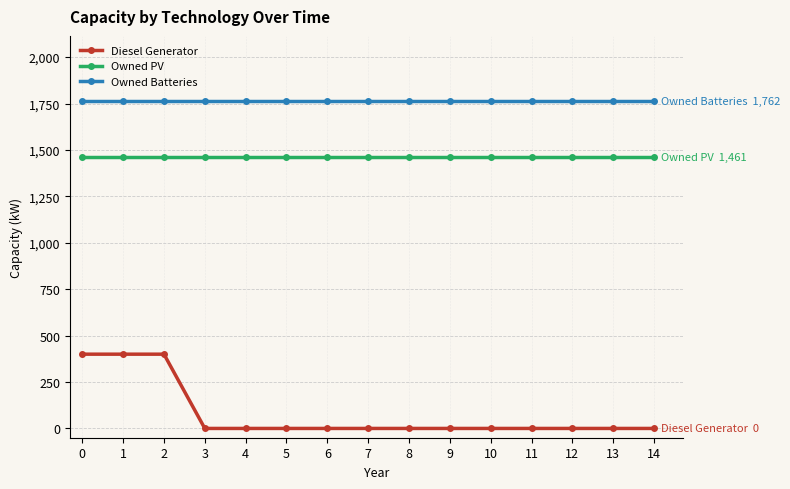

Which series has the largest range (max minus min)?

Diesel Generator